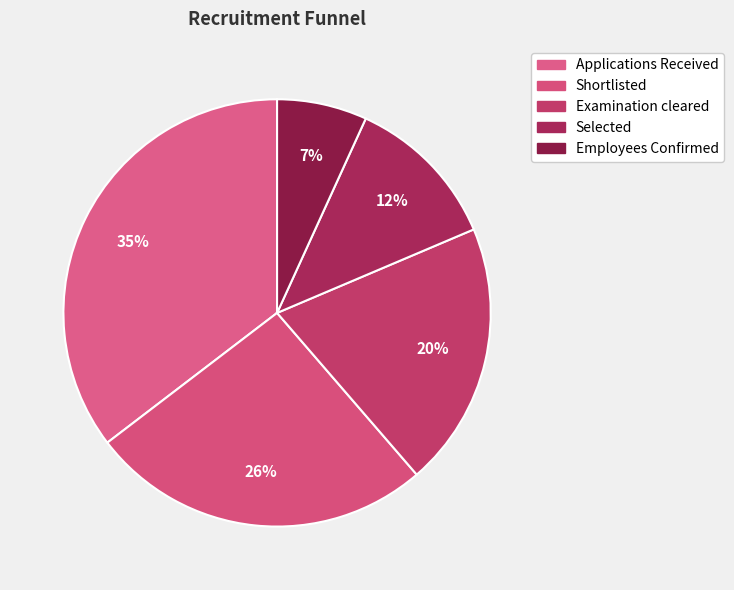

Which category has the biggest portion of the pie?

Applications Received